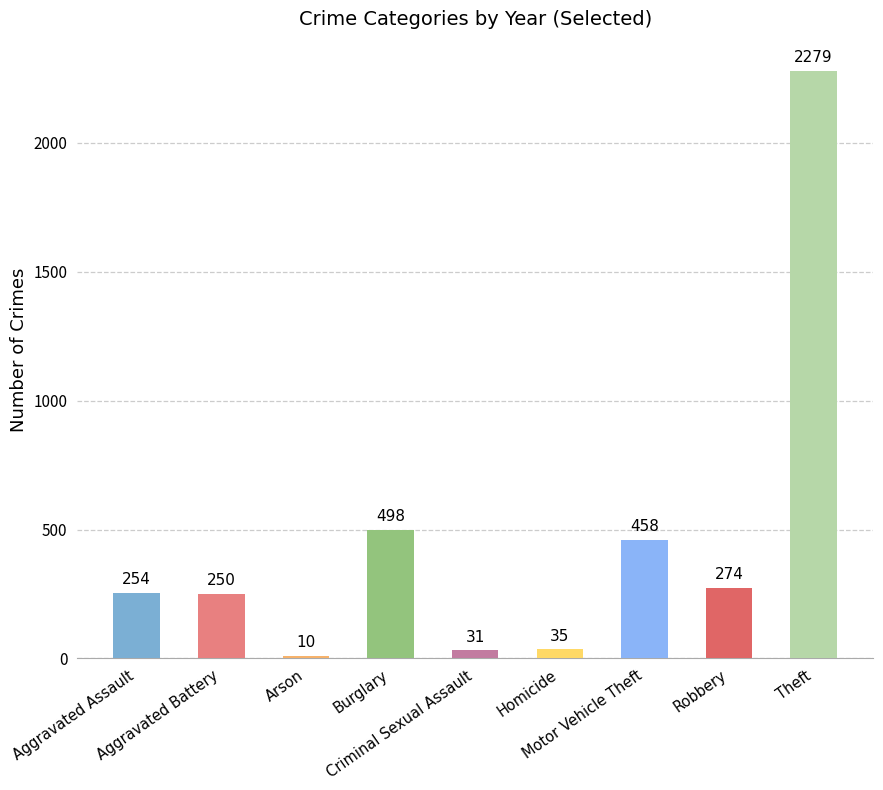

How many bars are there in total?

9